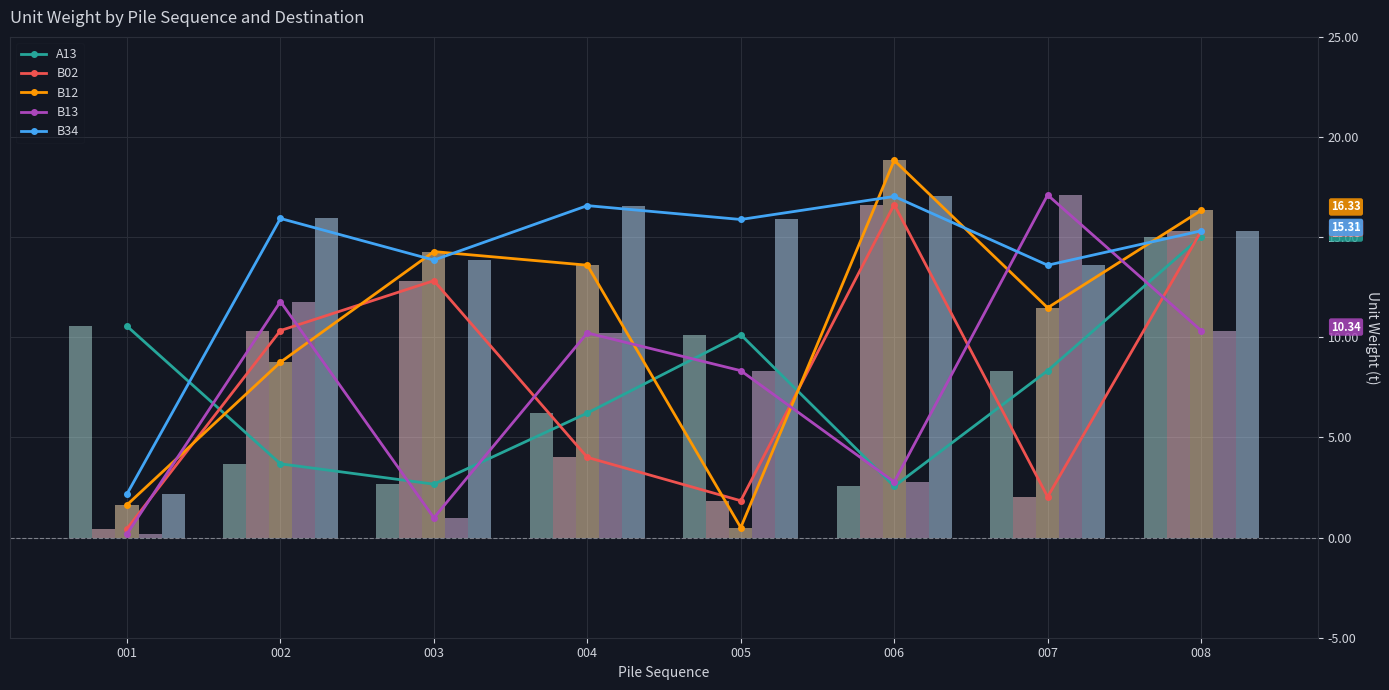

Does the chart contain any negative values?

No